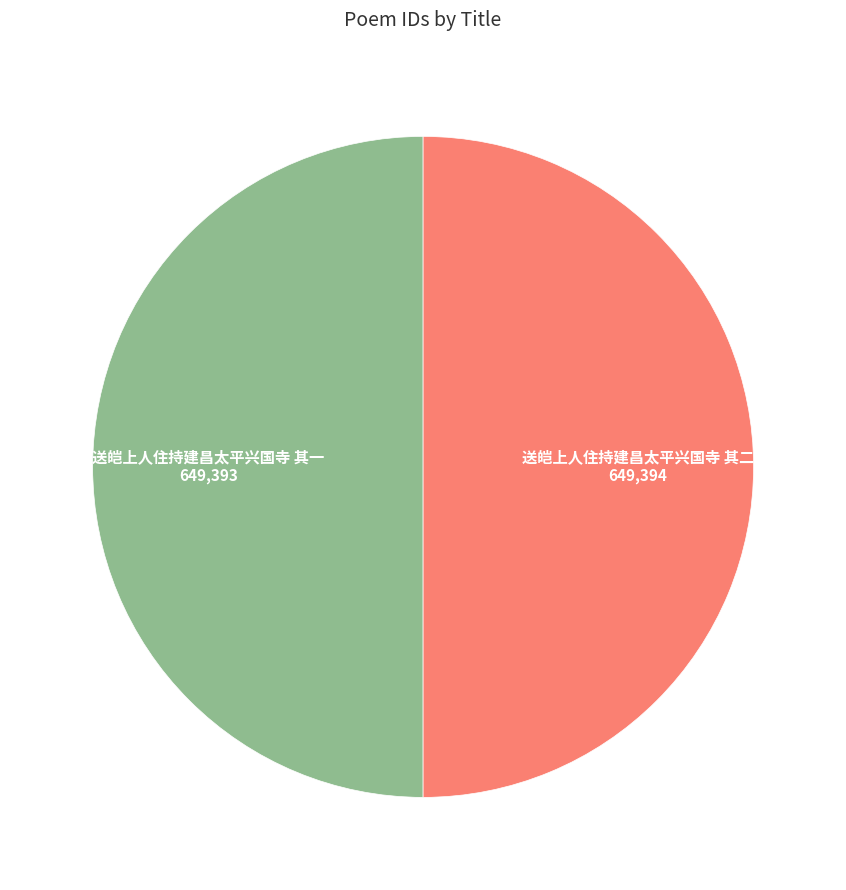

Count the number of slices in the pie.

2